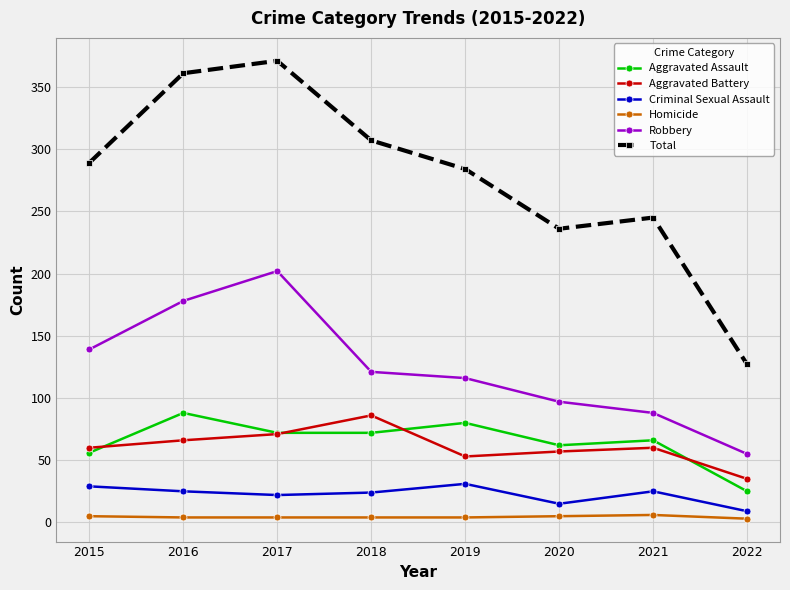

What is the difference between the maximum and minimum values in the Aggravated Battery series?

51